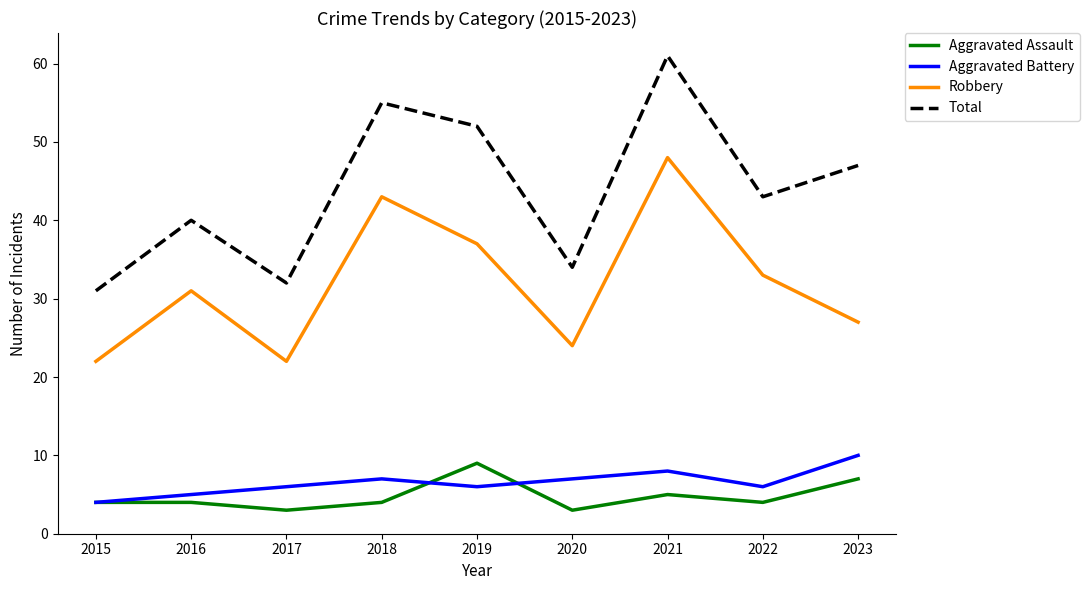

Rank the series by their maximum value, from highest to lowest.

Total, Robbery, Aggravated Battery, Aggravated Assault